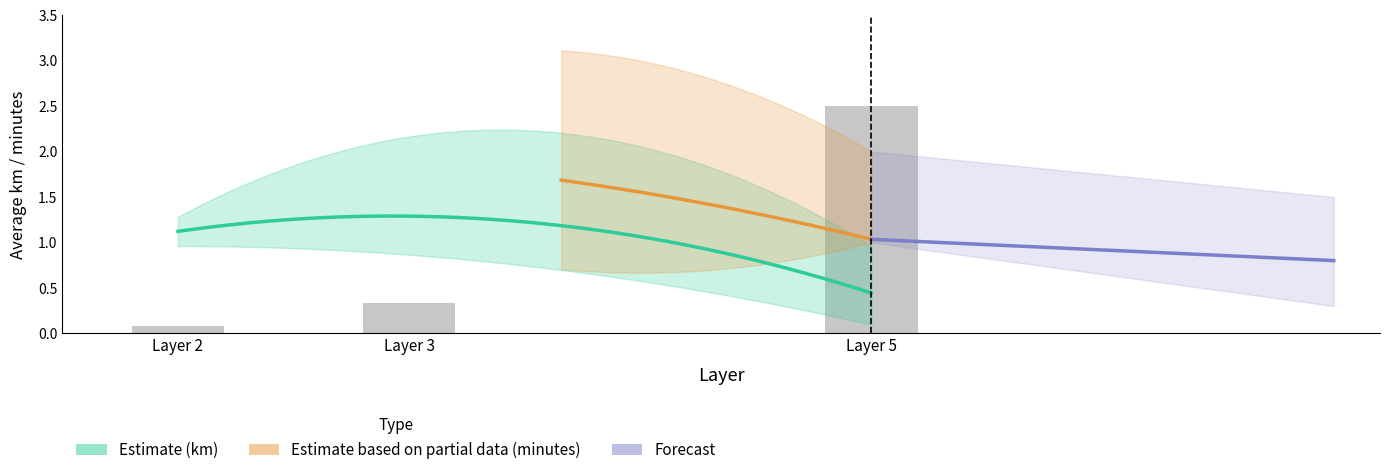

What is the difference between the maximum and second lowest values in the mean_minutes series?

0.1